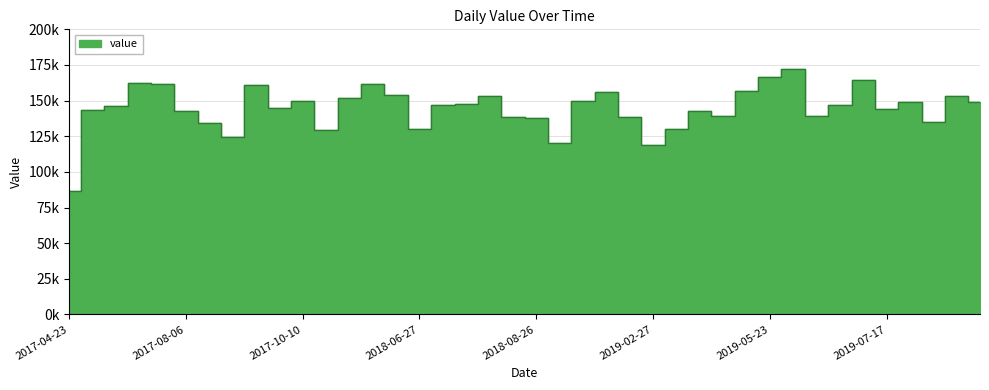

What is the sum of all values?

5778300